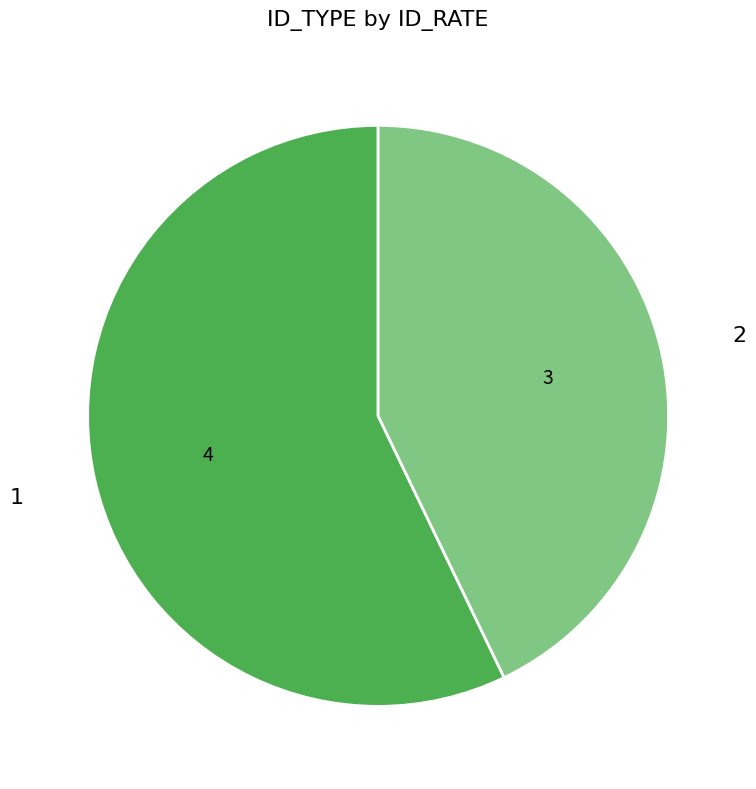

How many slices are in this pie chart?

2